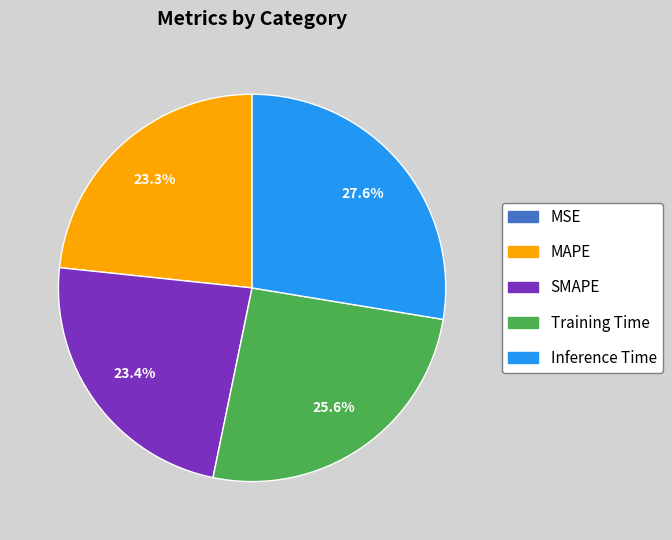

Combined, do Training Time and MAPE account for over 50%?

No